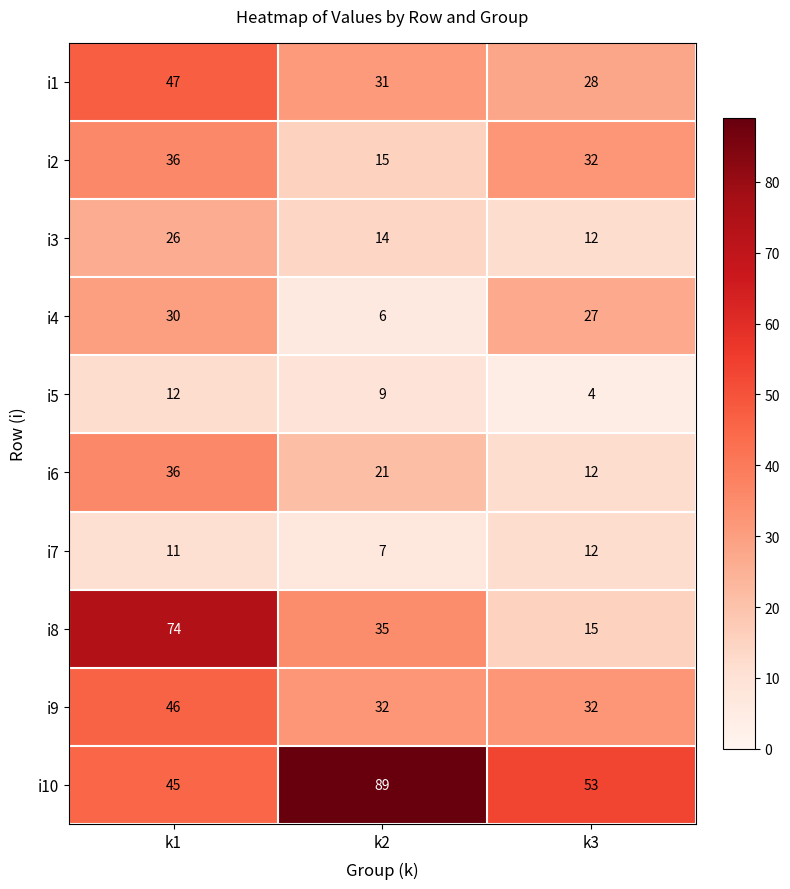

Which series has the widest spread of values?

i8